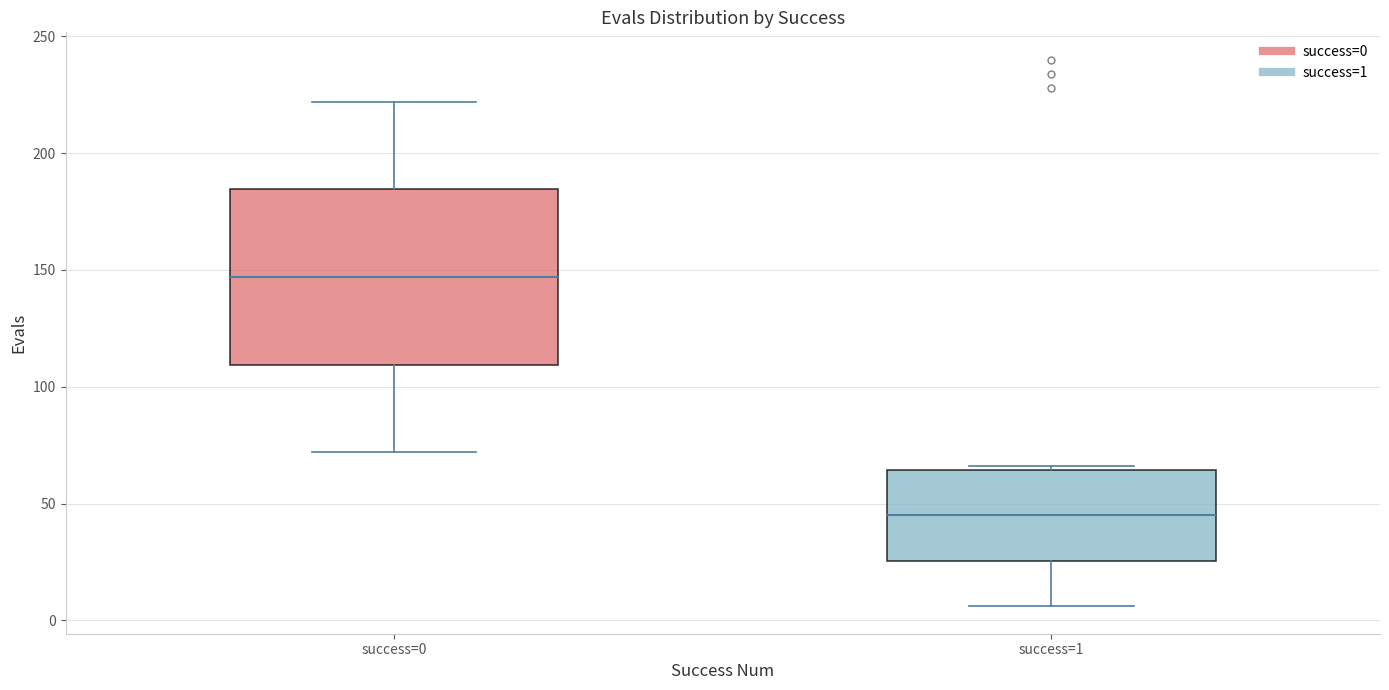

Comparing the boxes themselves (not the whiskers), which one is the tallest?

success=0